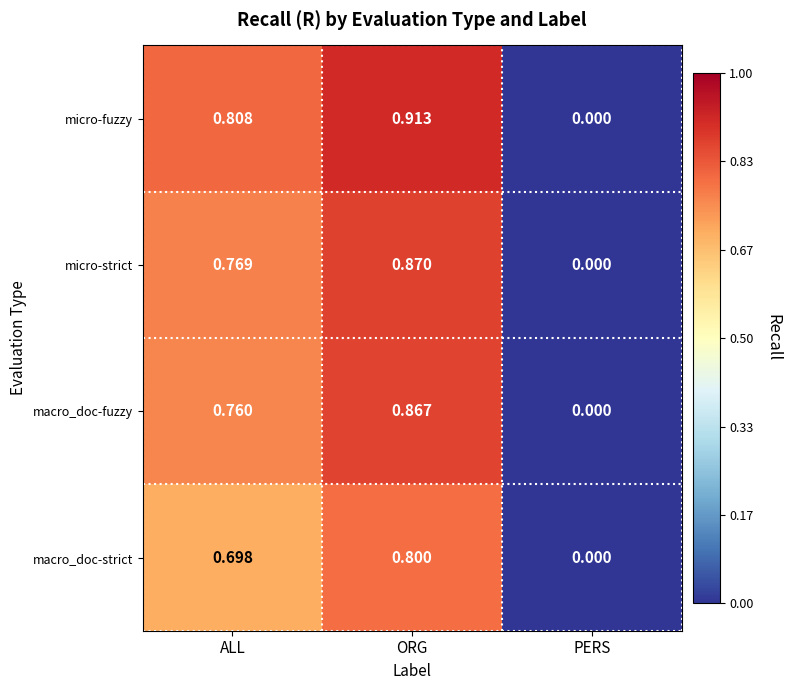

At which label is micro-fuzzy closest to 0?

PERS